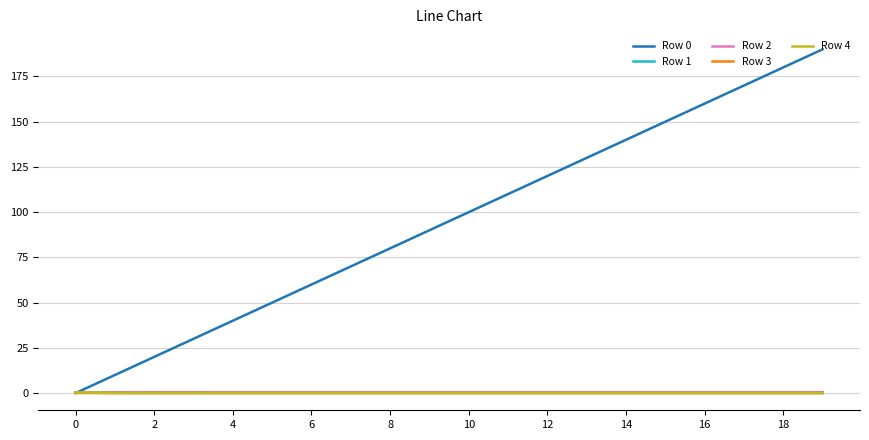

What is the maximum value shown in the chart?

190.0